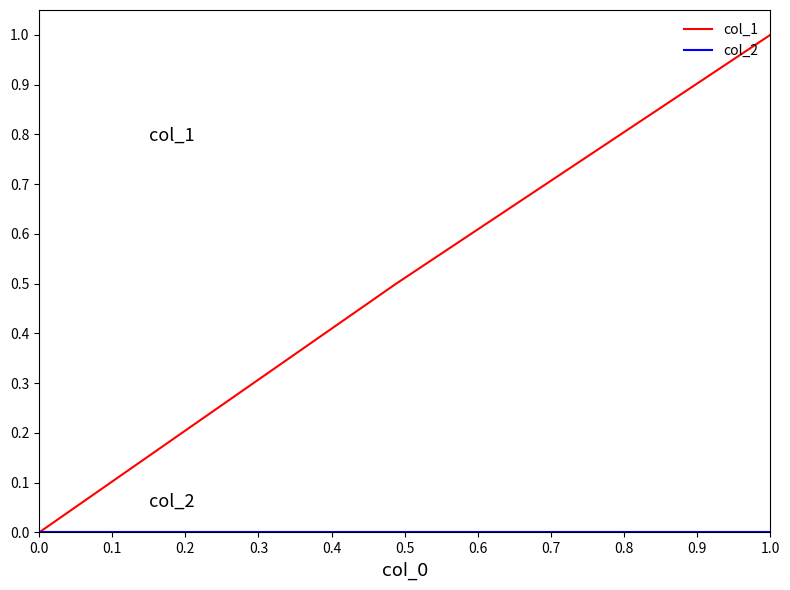

Which series has the largest total across all categories?

col_1